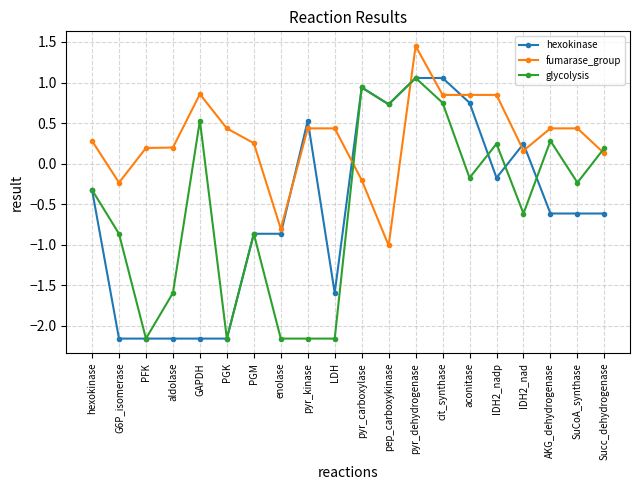

Rank the series at cit_synthase from lowest to highest value.

glycolysis, fumarase_group, hexokinase